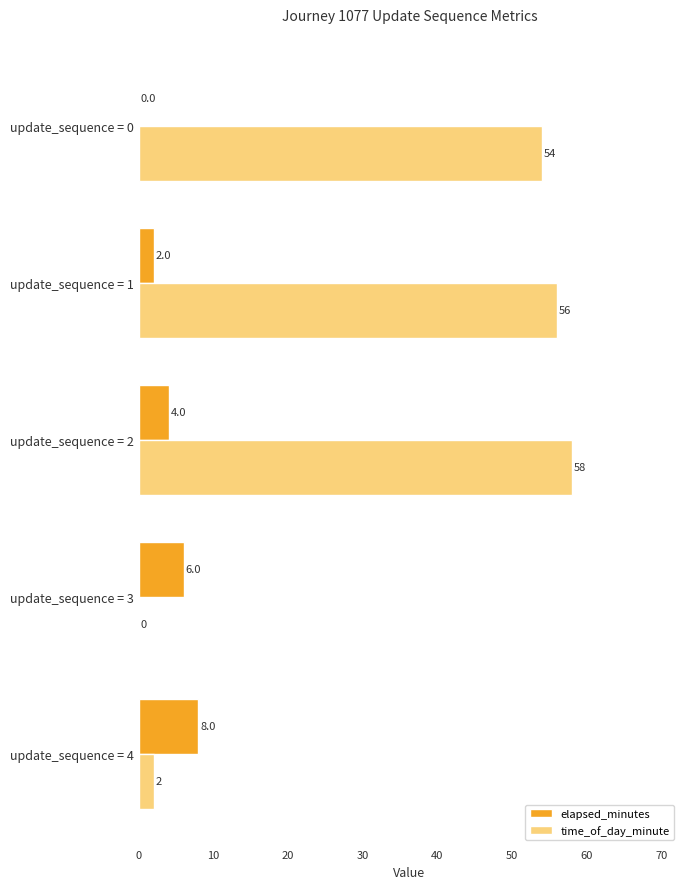

Is it true that elapsed_minutes equals 10 at update_sequence = 3?

False